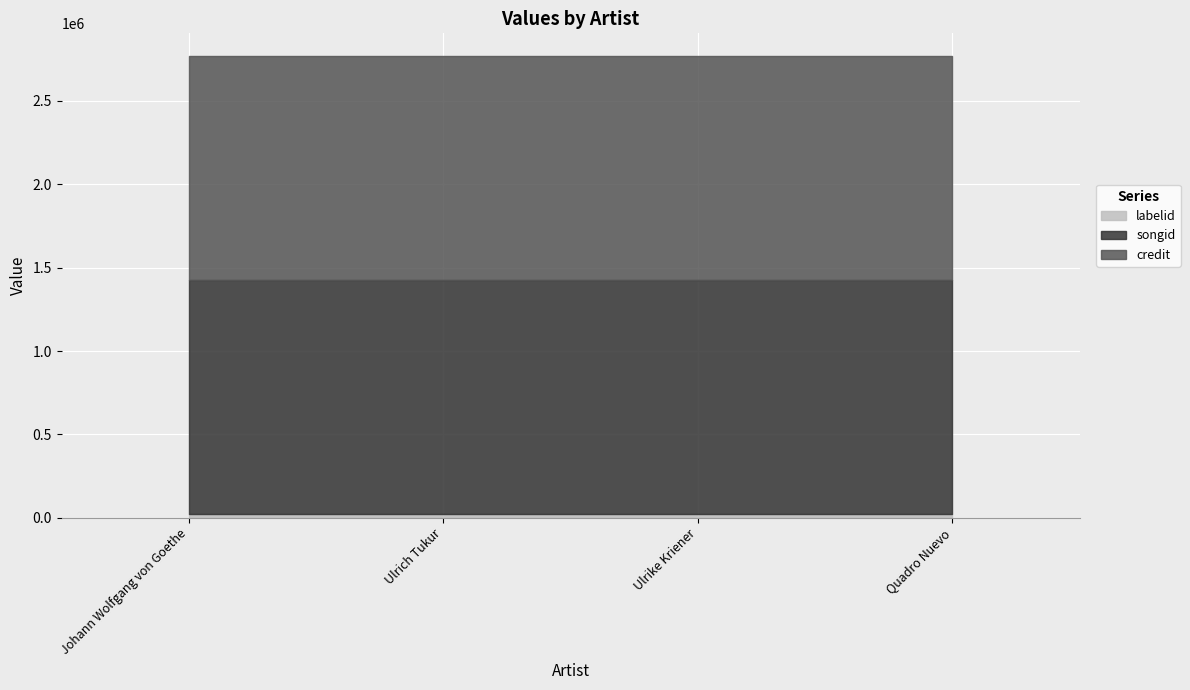

Which series has the largest range (max minus min)?

credit